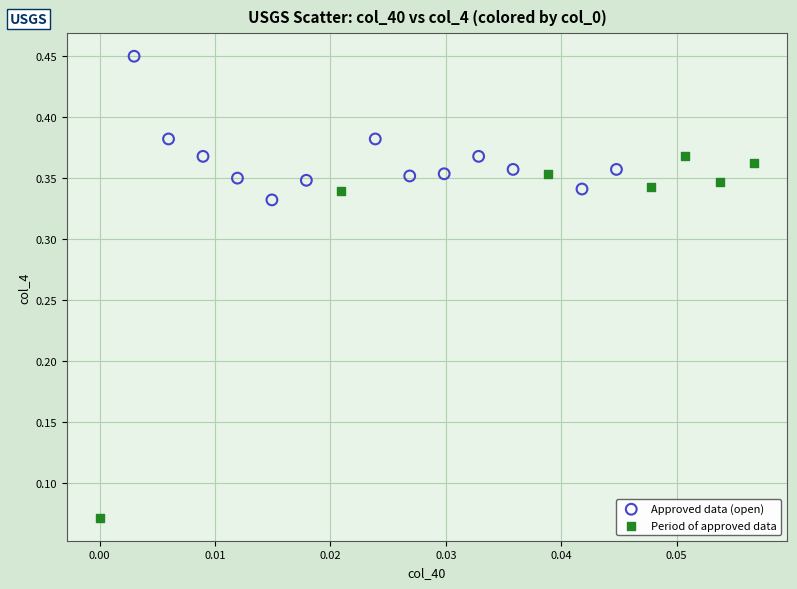

What are all the series names shown in the legend?

Approved data (open), Period of approved data